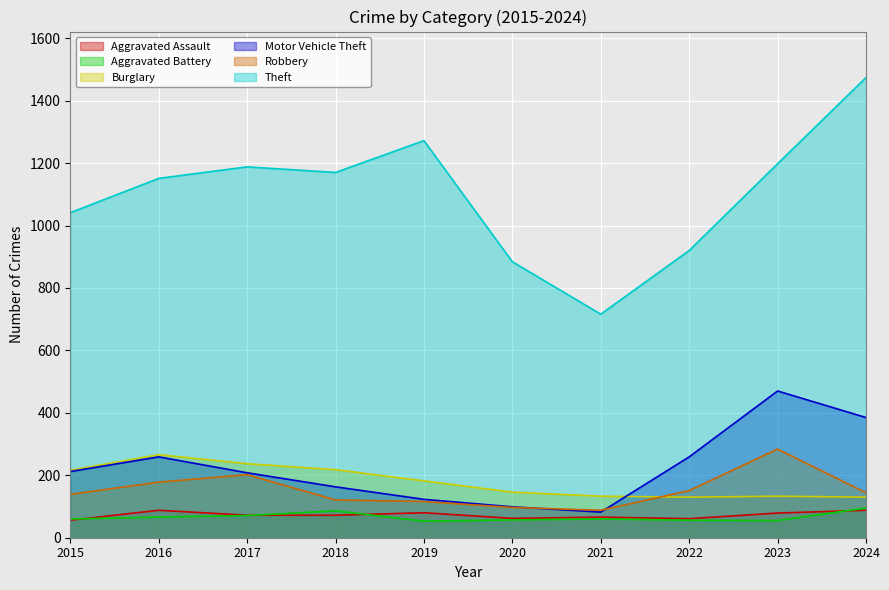

True or false: Robbery and Burglary cross at least once.

True